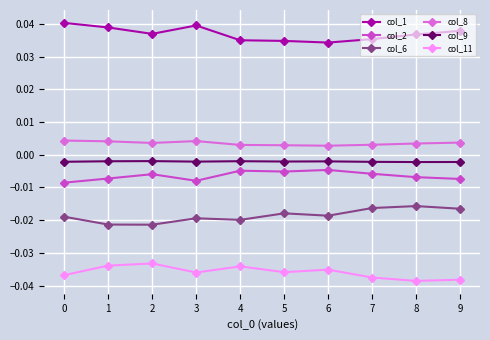

What are all the series names shown in the legend?

col_1, col_2, col_6, col_8, col_9, col_11